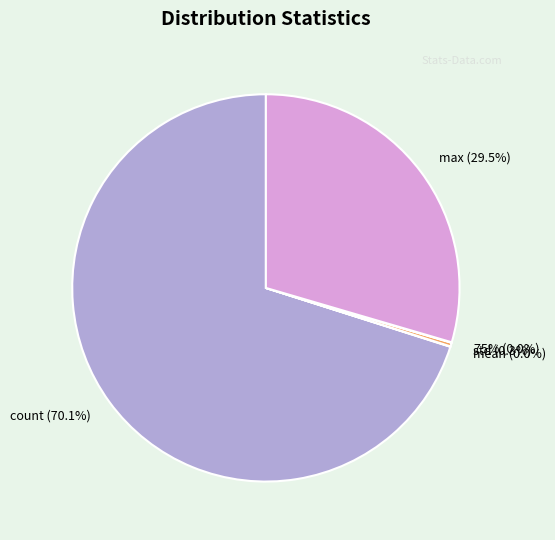

Which slice is the smallest?

min